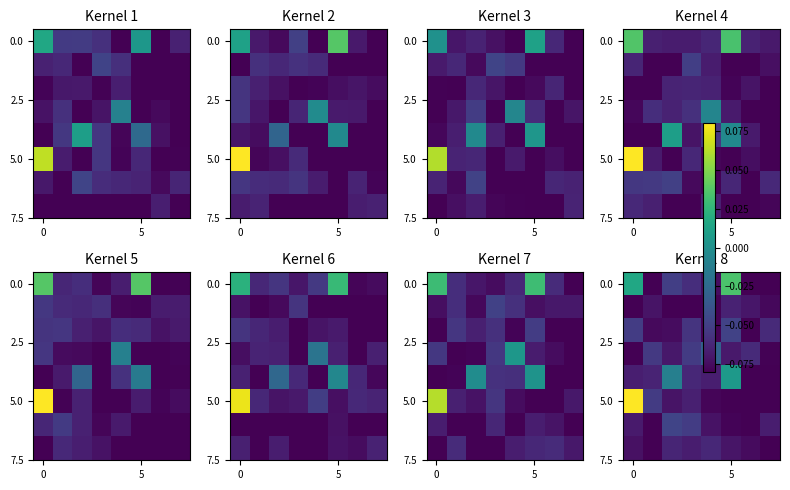

What is the minimum value shown in the chart?

-0.1